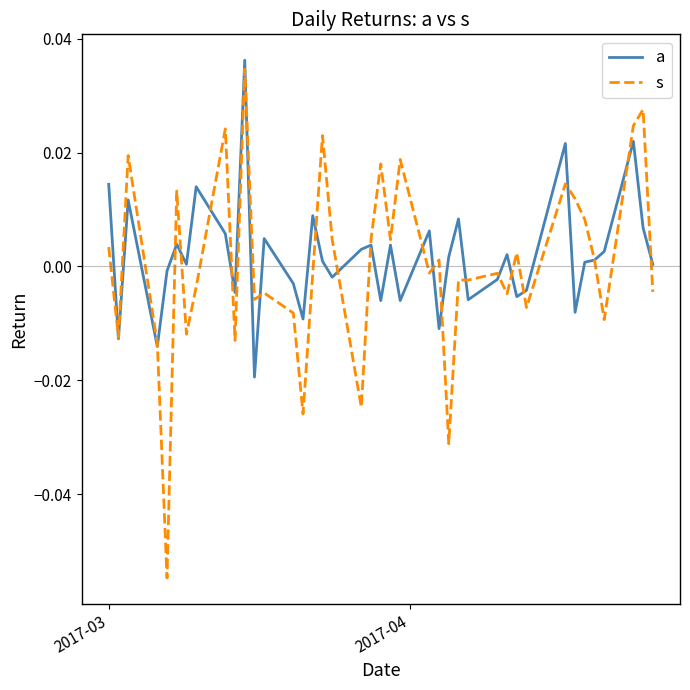

Which series has the widest spread of values?

s